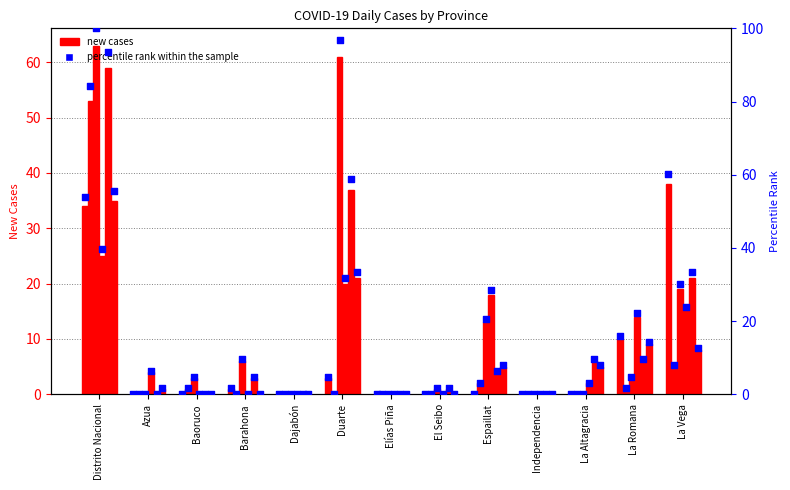

What is the change in value from Baoruco to Barahona?

+1.6